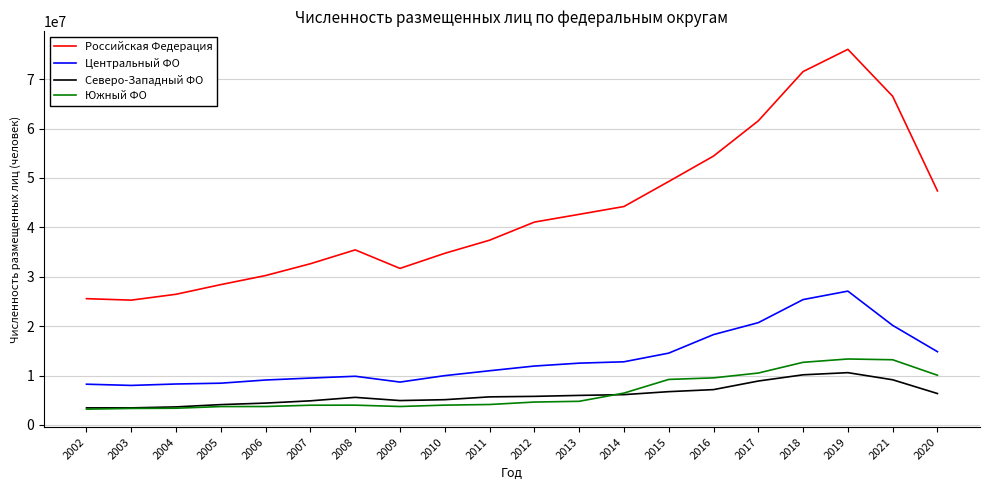

What is the difference between the second highest and second lowest values in the Центральный ФО series?

17129472